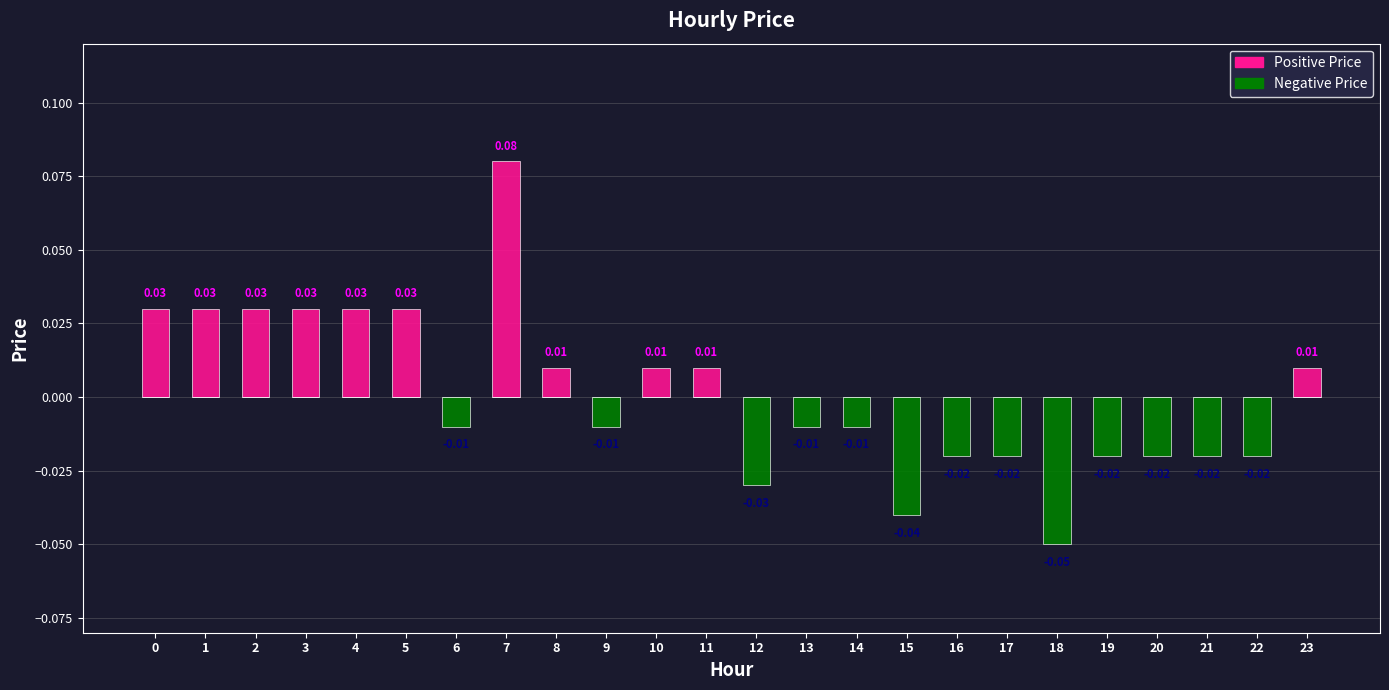

The value of Negative Price at 13 is -0.0. True or false?

False